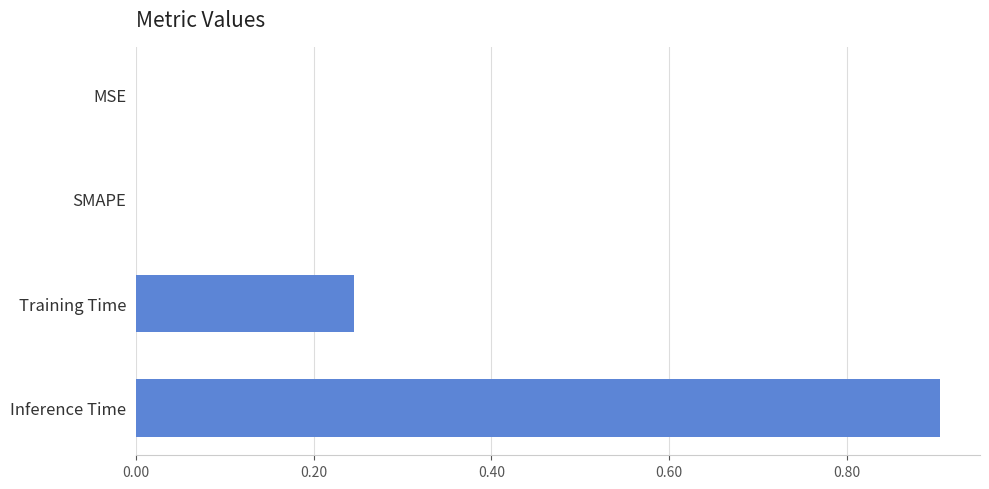

True or false: the data shows -0.4 at SMAPE.

False